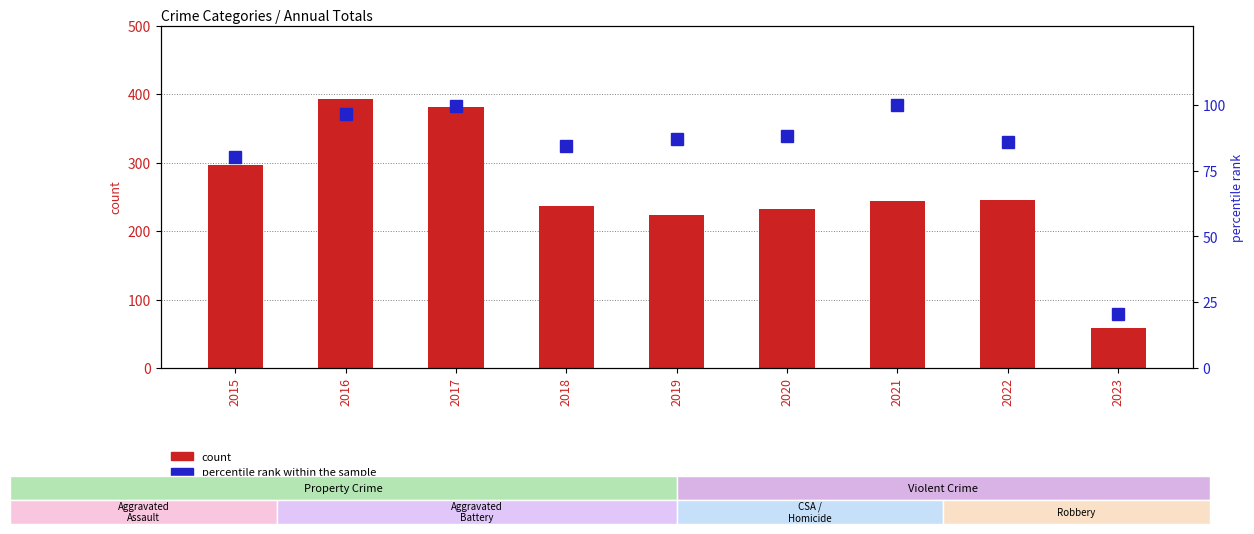

What is the value of the count bar at the 3rd from the left?

381.0